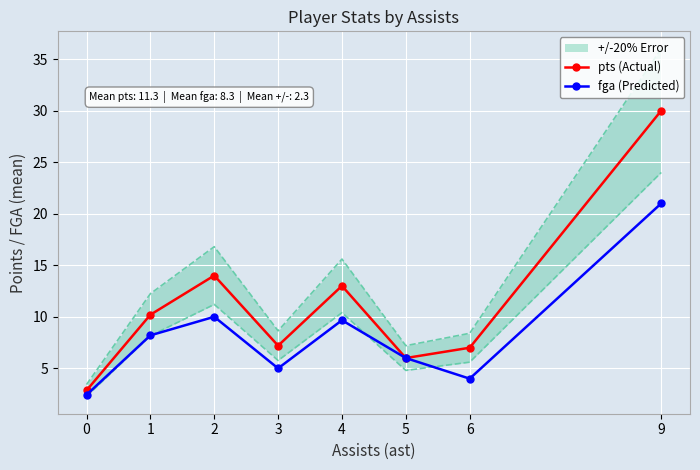

What is the difference between the fga (Predicted) values at 0 and 5?

3.6